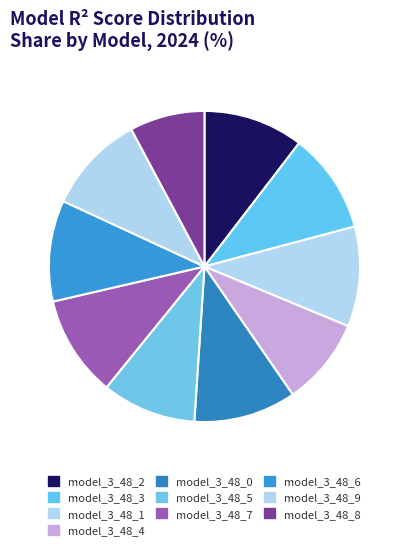

What percentage is NOT represented by model_3_48_9?

89.7%